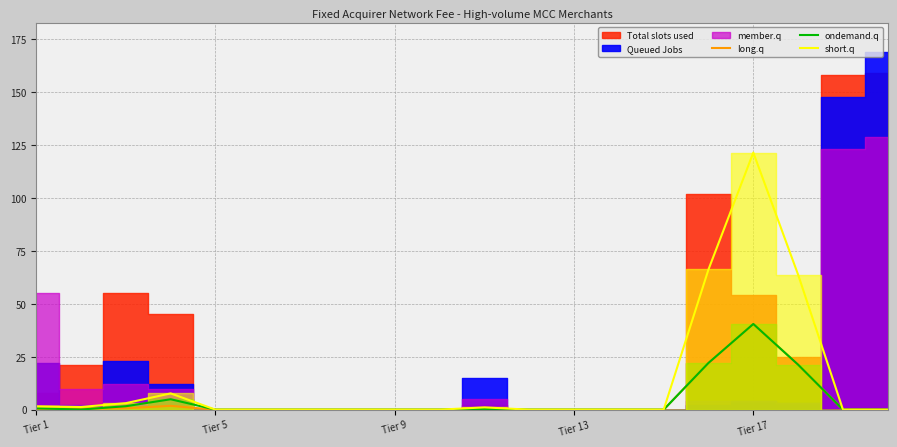

At which label does long.q reach its peak?

Tier 17